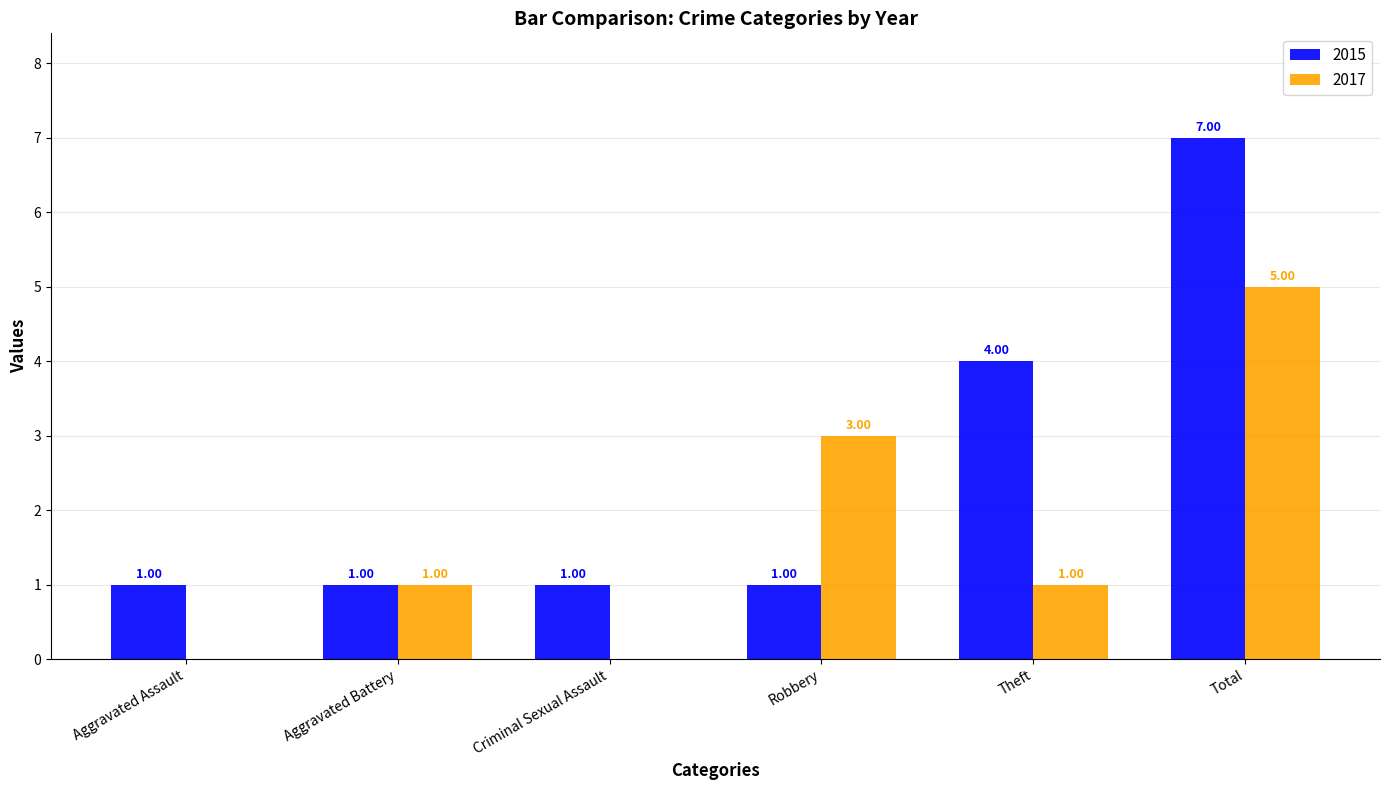

Count the 2017 values in the range 0 to 3.

5